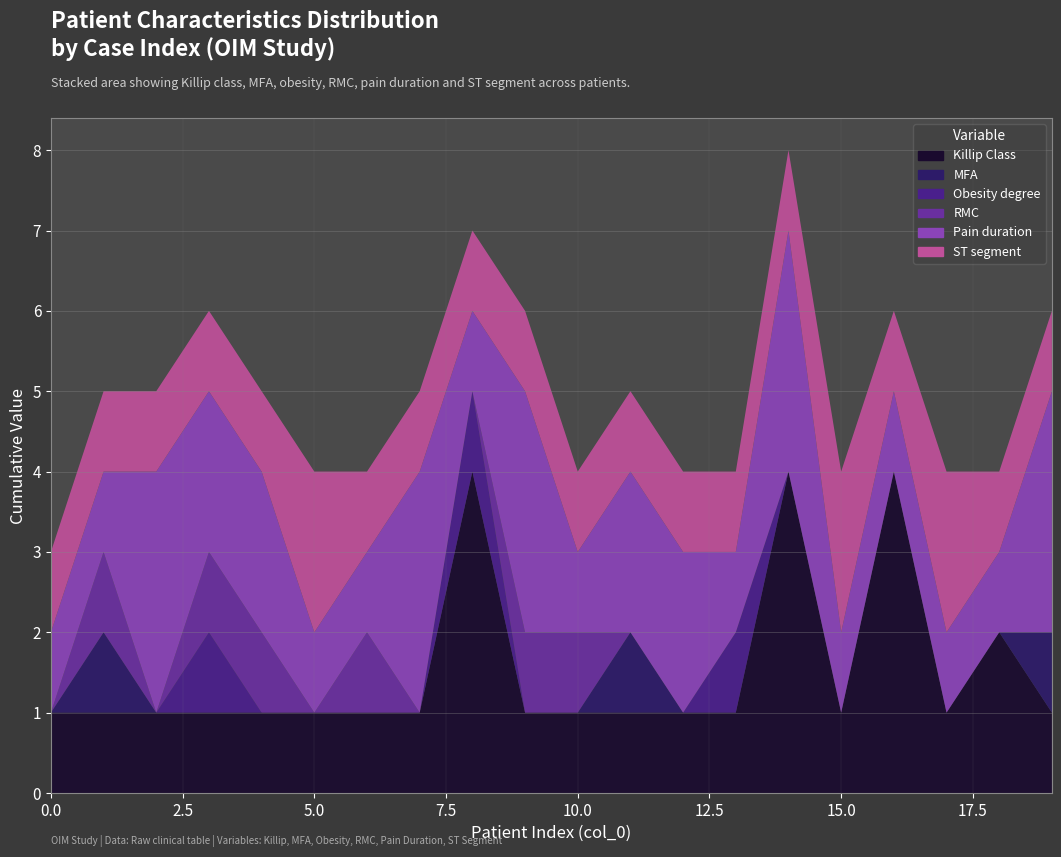

Reading right to left, extract all data points from this chart.

Killip Class: 19=1	18=2	17=1	16=4	15=1	14=4	13=1	12=1	11=1	10=1	9=1	8=4	7=1	6=1	5=1	4=1	3=1	2=1	1=1	0=1
MFA: 19=1	18=0	17=0	16=0	15=0	14=0	13=0	12=0	11=1	10=0	9=0	8=0	7=0	6=0	5=0	4=0	3=0	2=0	1=1	0=0
Obesity degree: 19=0	18=0	17=0	16=0	15=0	14=0	13=1	12=0	11=0	10=0	9=0	8=1	7=0	6=0	5=0	4=0	3=1	2=0	1=0	0=0
RMC: 19=0	18=0	17=0	16=0	15=0	14=0	13=0	12=0	11=0	10=1	9=1	8=0	7=0	6=1	5=0	4=1	3=1	2=0	1=1	0=0
Pain duration: 19=3	18=1	17=1	16=1	15=1	14=3	13=1	12=2	11=2	10=1	9=3	8=1	7=3	6=1	5=1	4=2	3=2	2=3	1=1	0=1
ST segment: 19=1	18=1	17=2	16=1	15=2	14=1	13=1	12=1	11=1	10=1	9=1	8=1	7=1	6=1	5=2	4=1	3=1	2=1	1=1	0=1